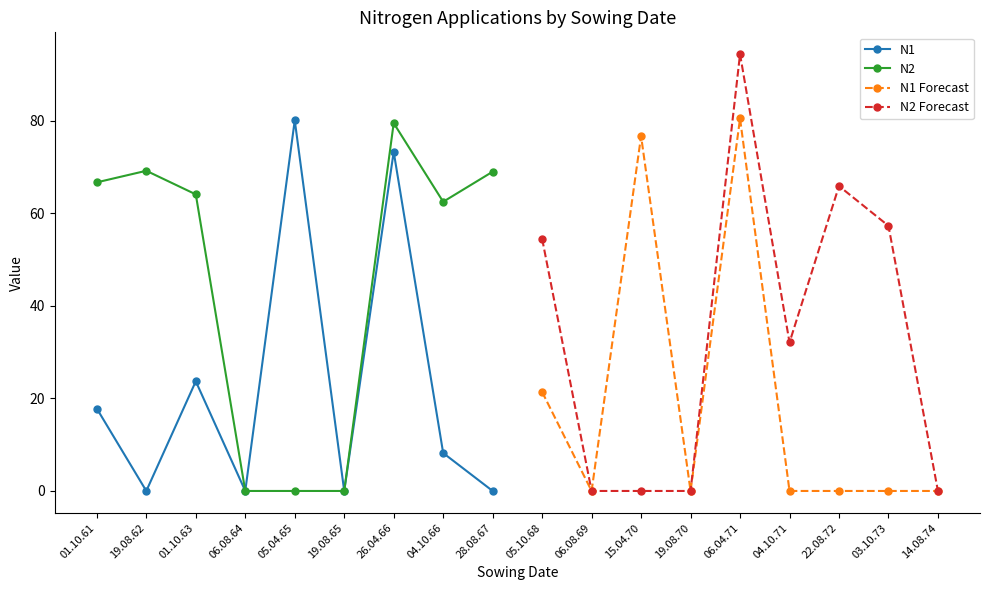

Where does the N2 Forecast series first go above 32?

05.10.68